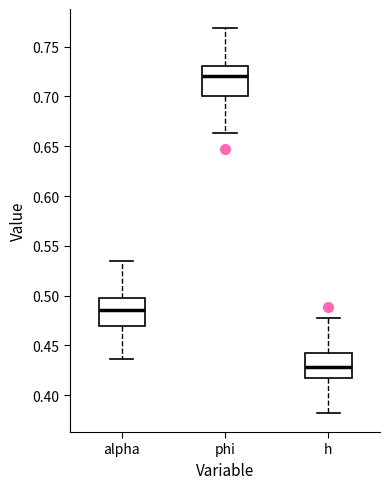

Where does the upper whisker of the box for phi end on the y-axis? The values are not printed on the chart, so give them approximately, as read against the axis.

0.770